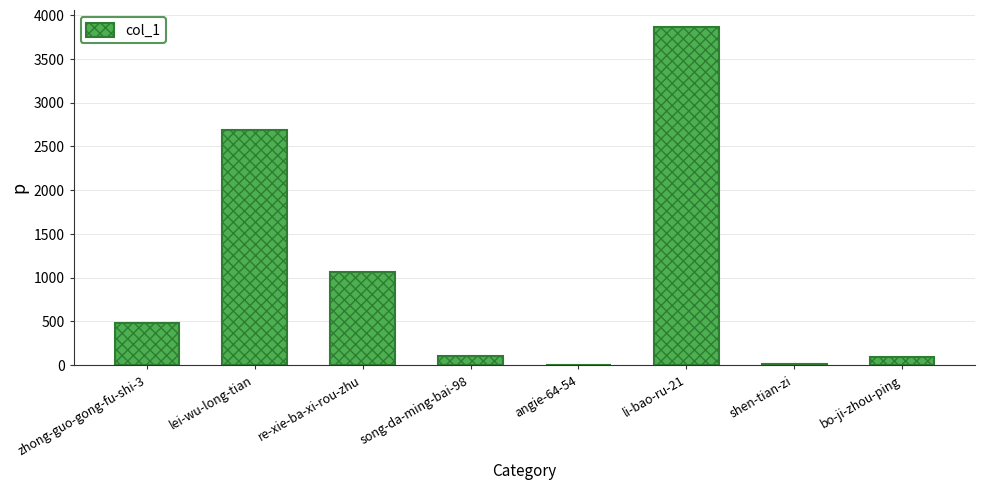

True or false: the data shows 1579 at lei-wu-long-tian.

False